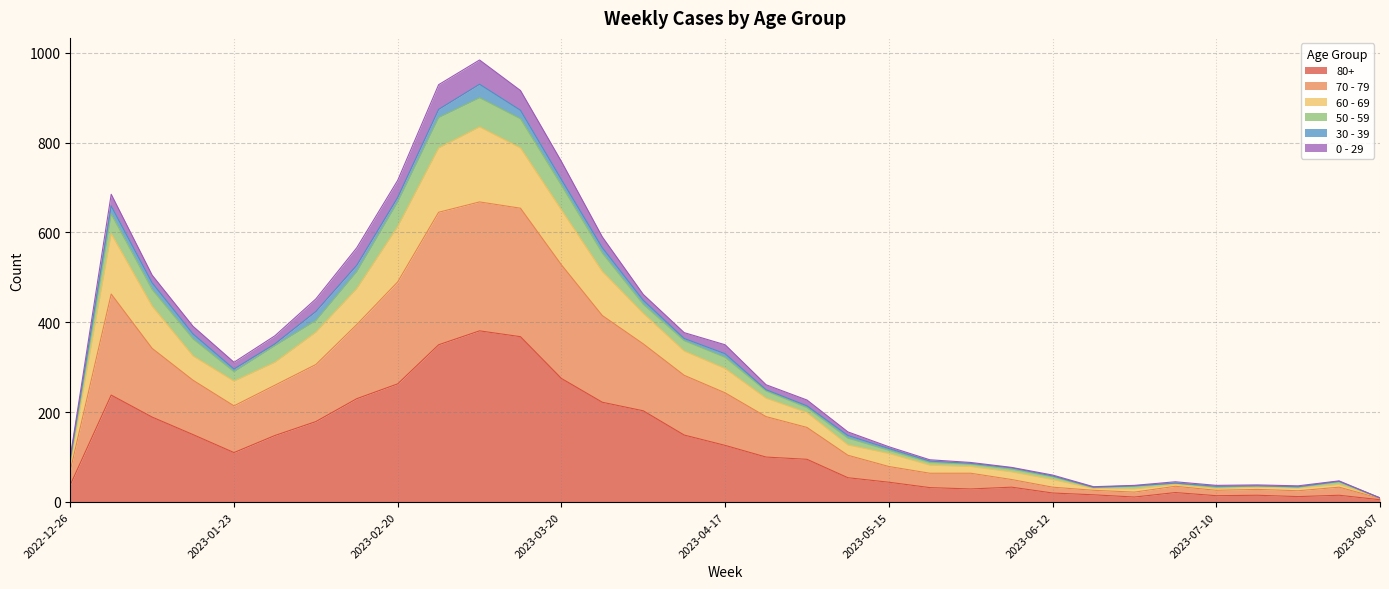

What are all the series names shown in the legend?

80+, 70 - 79, 60 - 69, 50 - 59, 30 - 39, 0 - 29